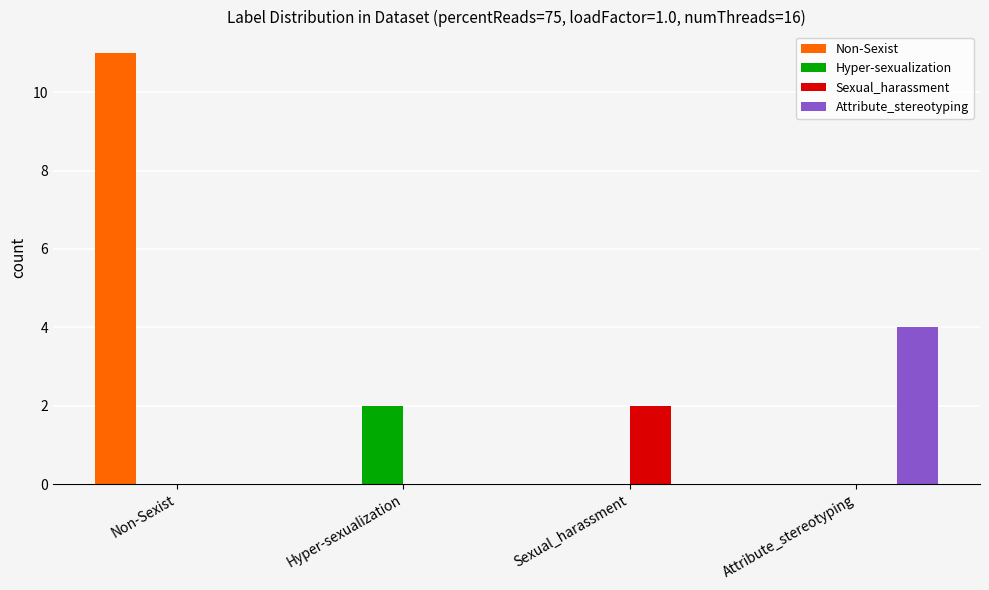

The value of Attribute_stereotyping at Sexual_harassment is 0. True or false?

True